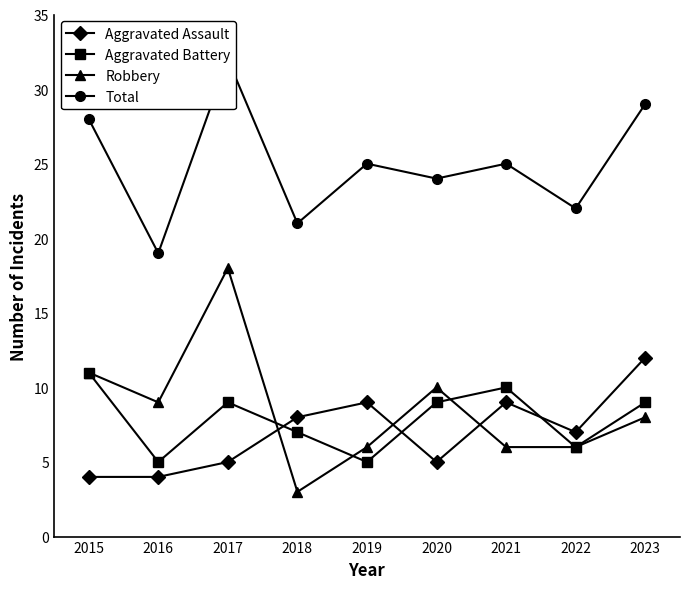

Reading left to right, list all the values displayed in this chart.

Aggravated Assault: 4	4	5	8	9	5	9	7	12
Aggravated Battery: 11	5	9	7	5	9	10	6	9
Robbery: 11	9	18	3	6	10	6	6	8
Total: 28	19	32	21	25	24	25	22	29